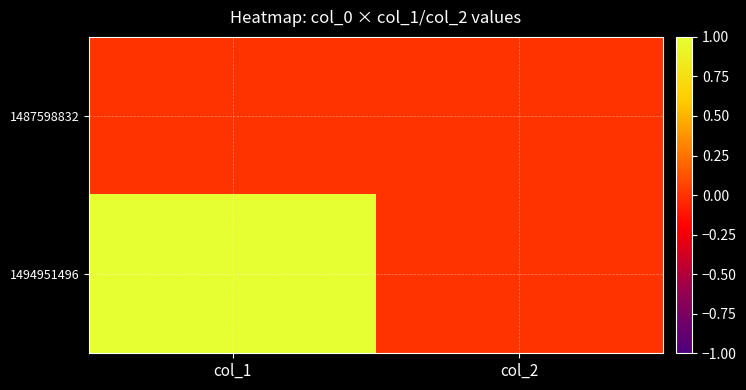

Reading right to left, what are all the values shown in this chart?

1487598832: col_2=0	col_1=0
1494951496: col_2=0	col_1=1